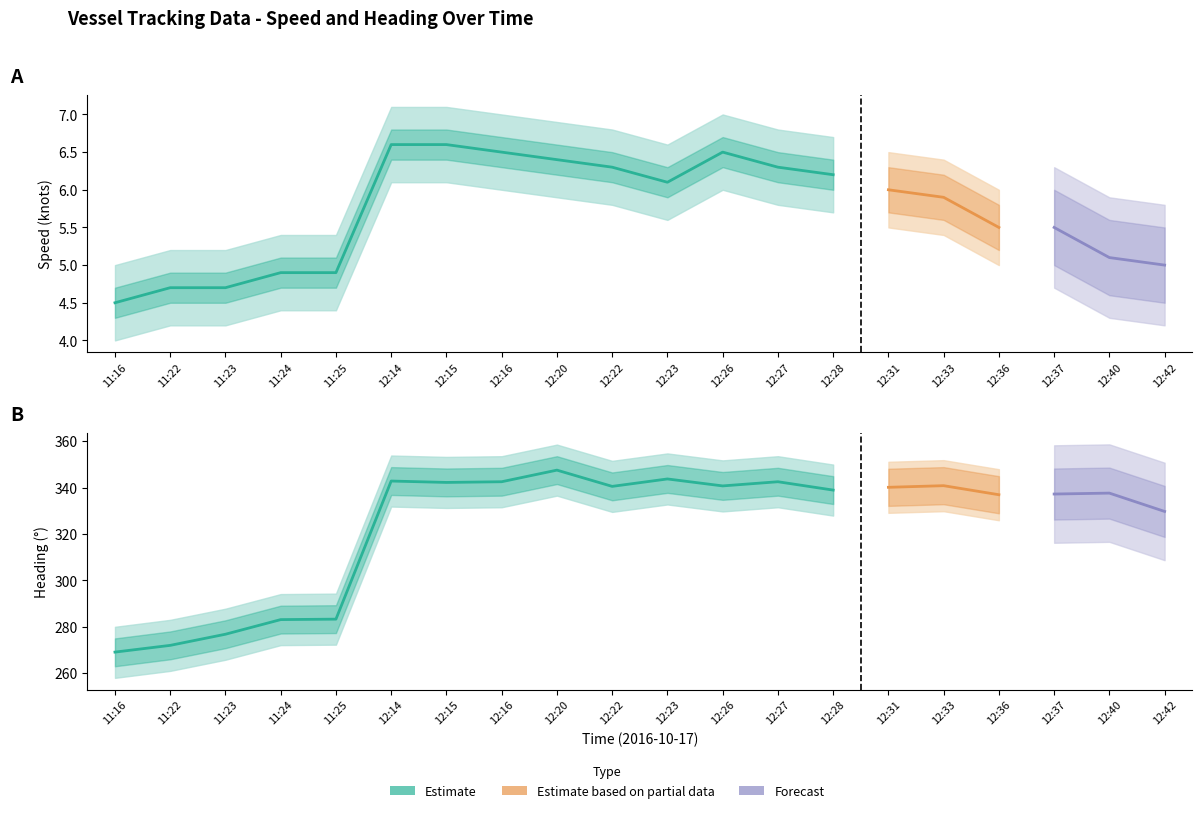

Where is Speed_lower nearest to the value 5?

12:36